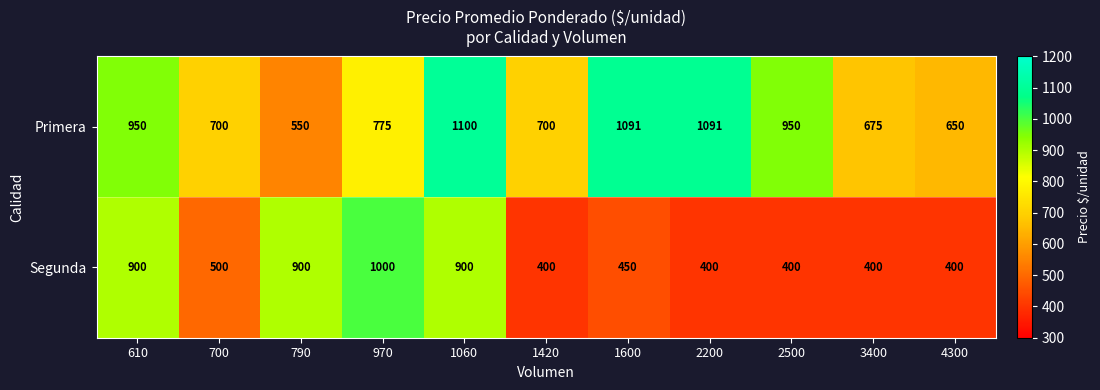

What is the total value across all series at 790?

1450